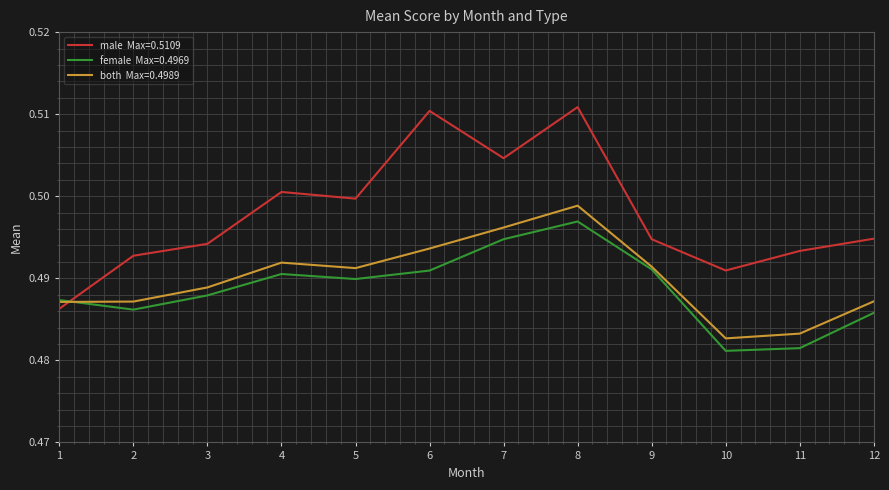

How many lines are shown in the chart?

3